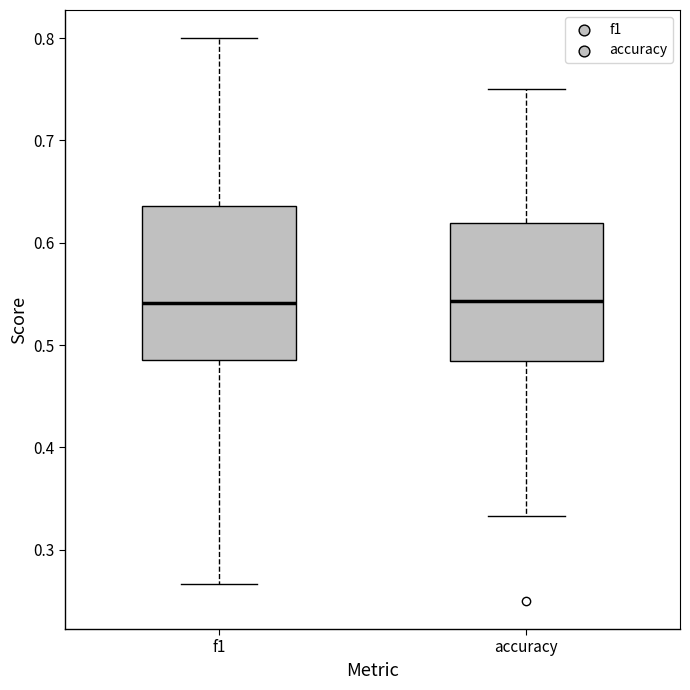

Where is the upper edge of the box for accuracy on the y-axis? The values are not printed on the chart, so give them approximately, as read against the axis.

0.62